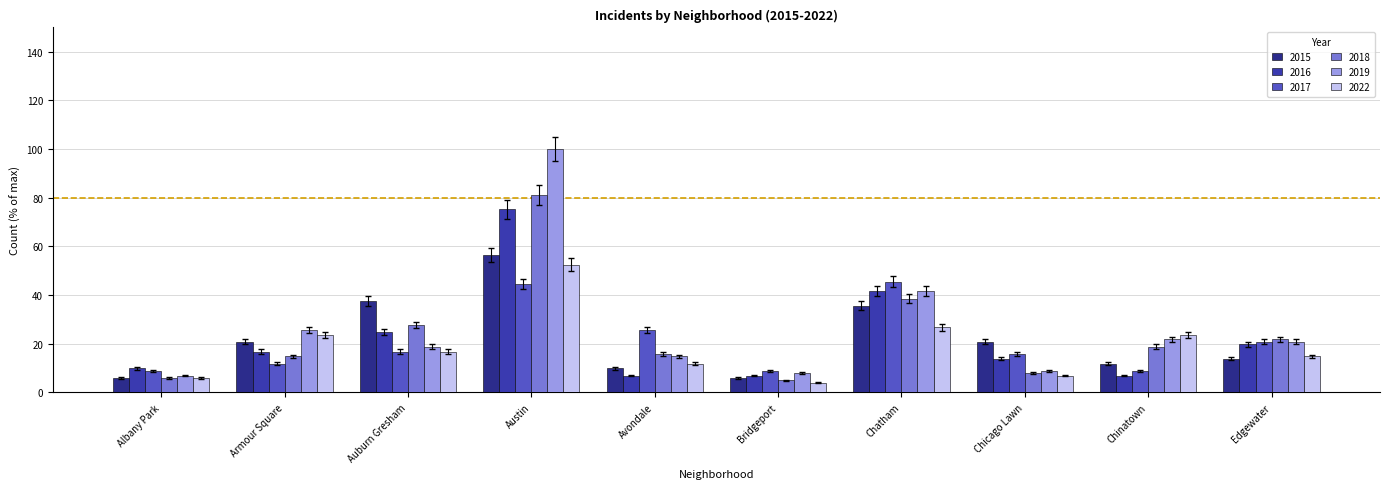

What is the value of the 2019 bar at the 4th from the left?

100.0